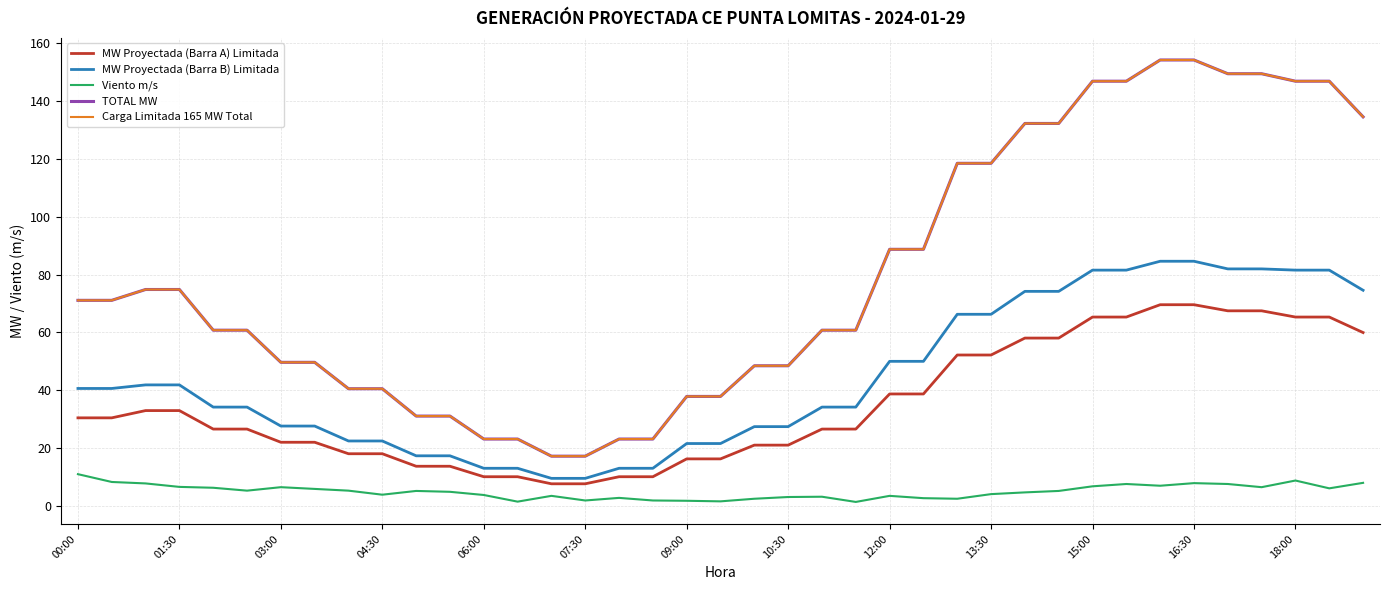

Is this an area chart (filled region under the line)?

No